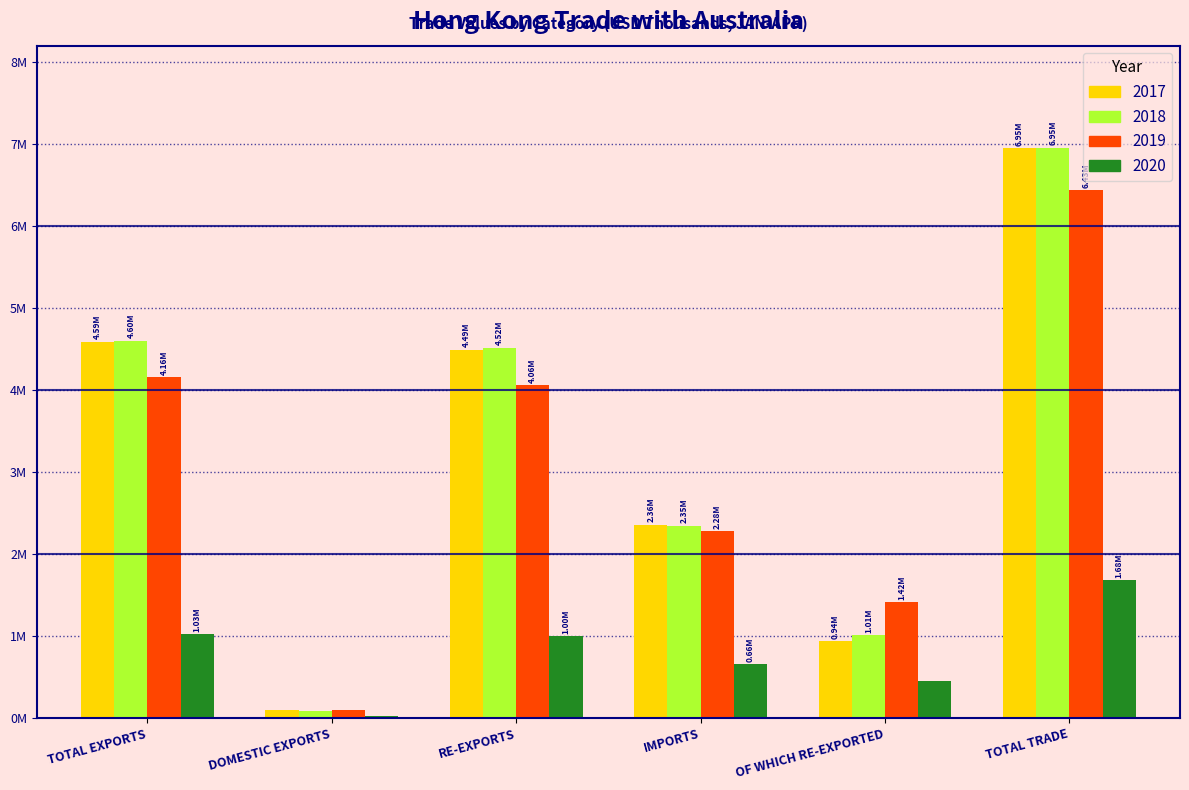

What are all the series names shown in the legend?

2017, 2018, 2019, 2020